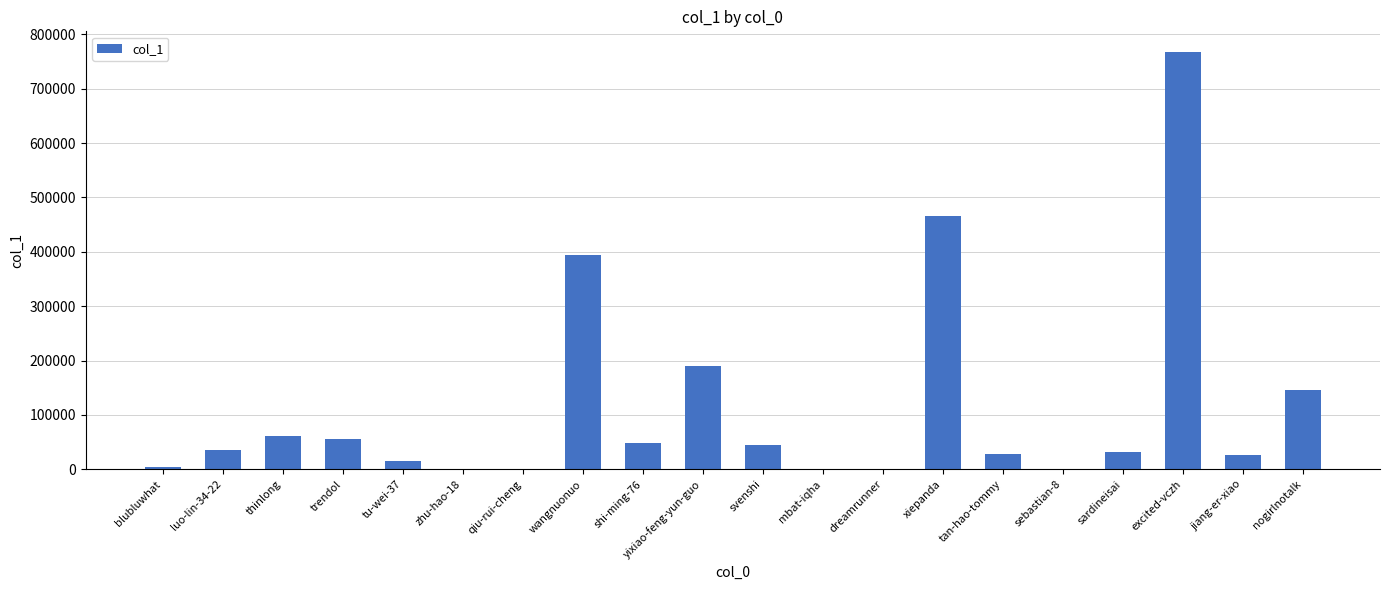

What is the greatest value displayed?

767056